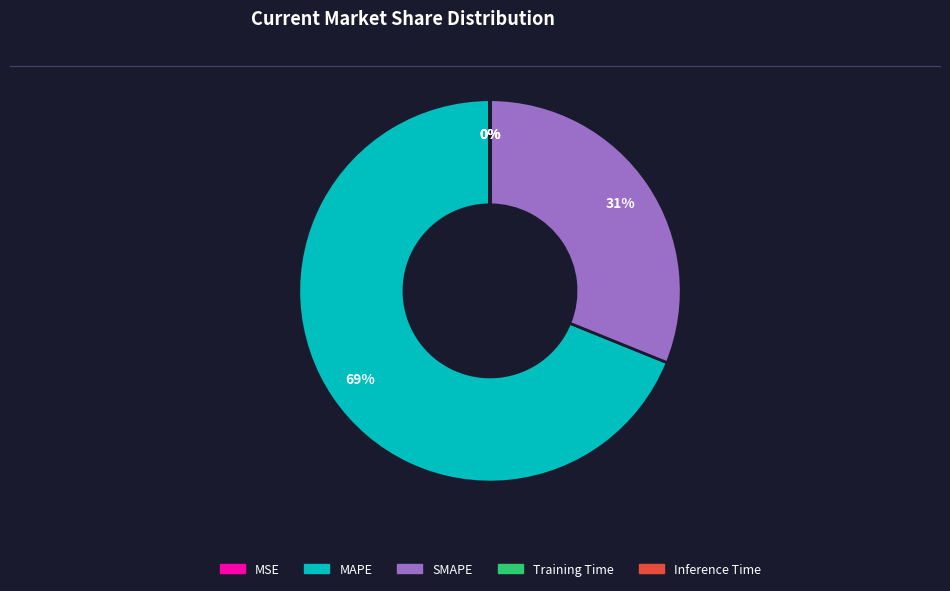

Which category has the biggest portion of the pie?

MAPE